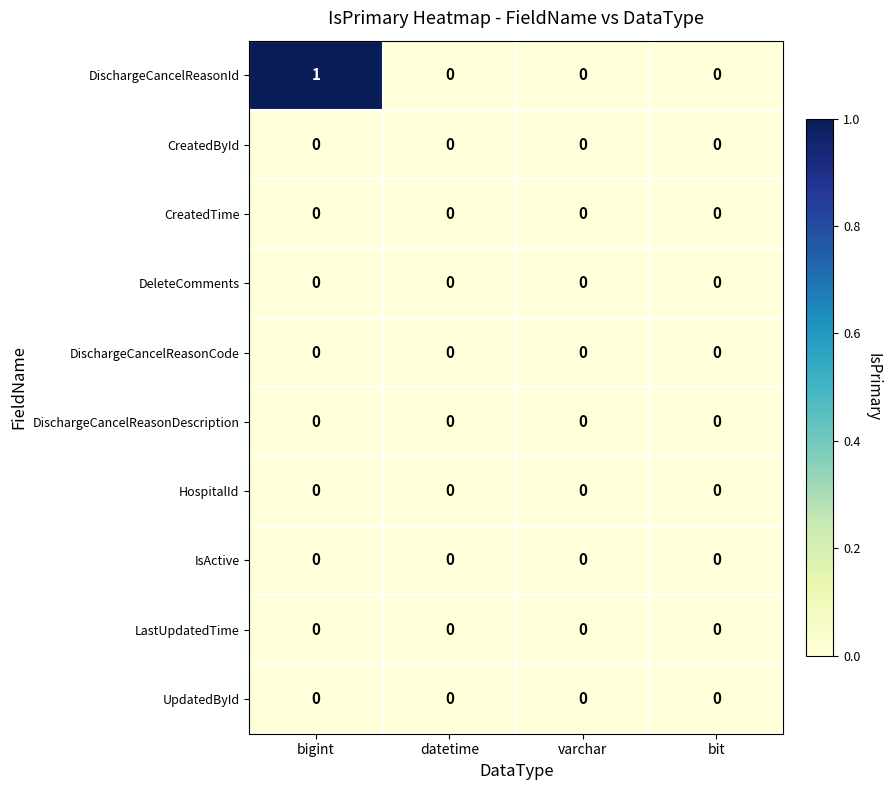

Count the DischargeCancelReasonId values in the range 0 to 1.

4